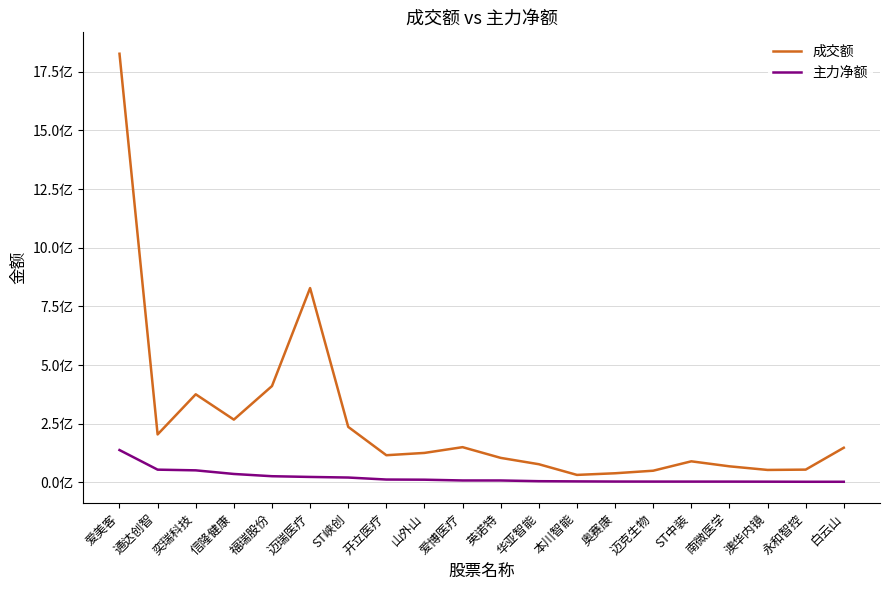

Is this an area chart (filled region under the line)?

No